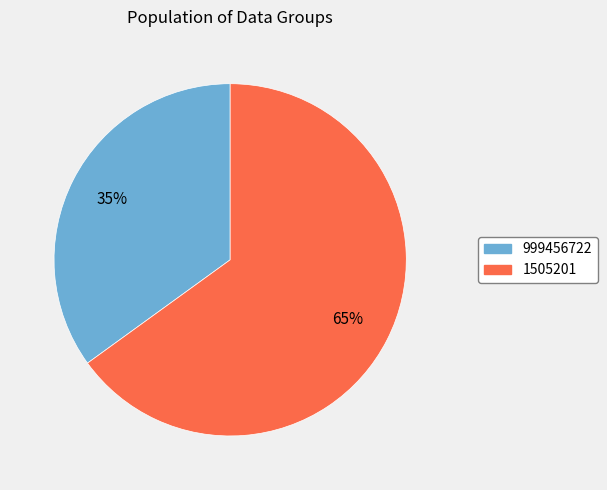

Is it true that 1505201 is 65% of the pie?

True